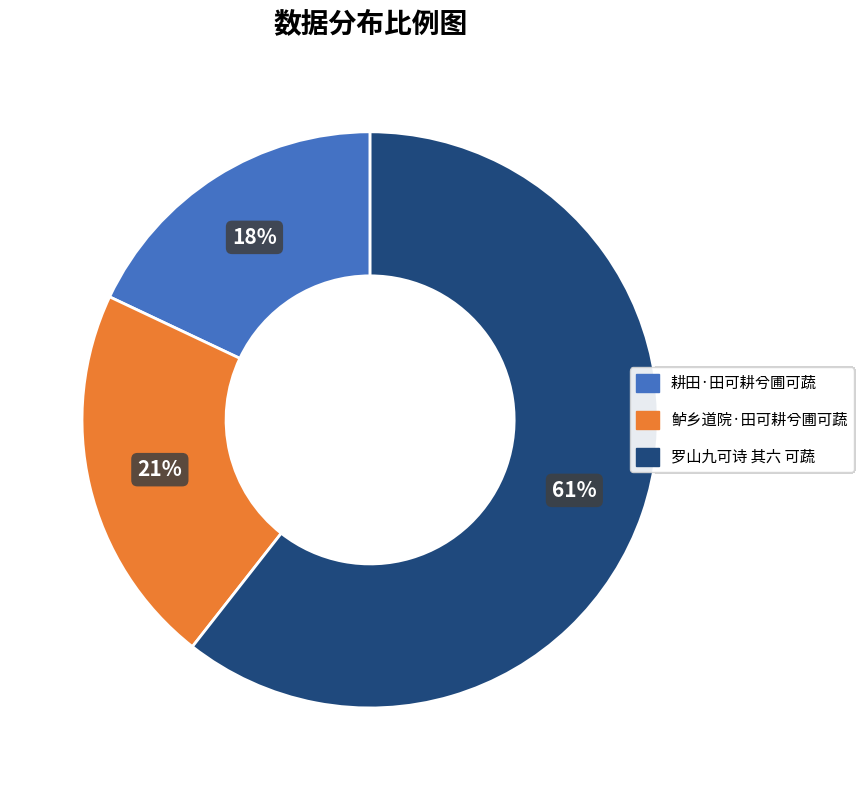

What is the ratio of the value at 罗山九可诗 其六 可蔬 to the value at 耕田·田可耕兮圃可蔬?

3.4